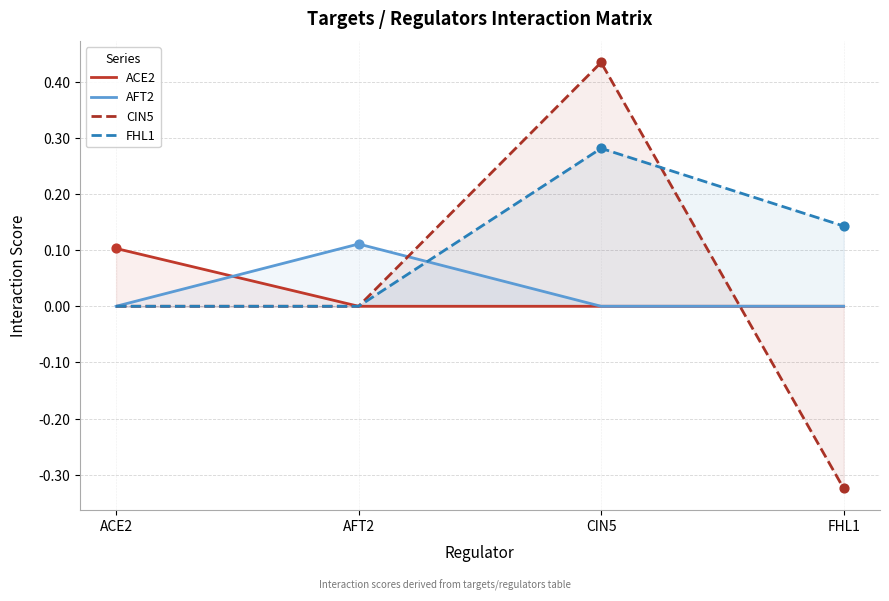

At how many categories does at least one series exceed 0?

4